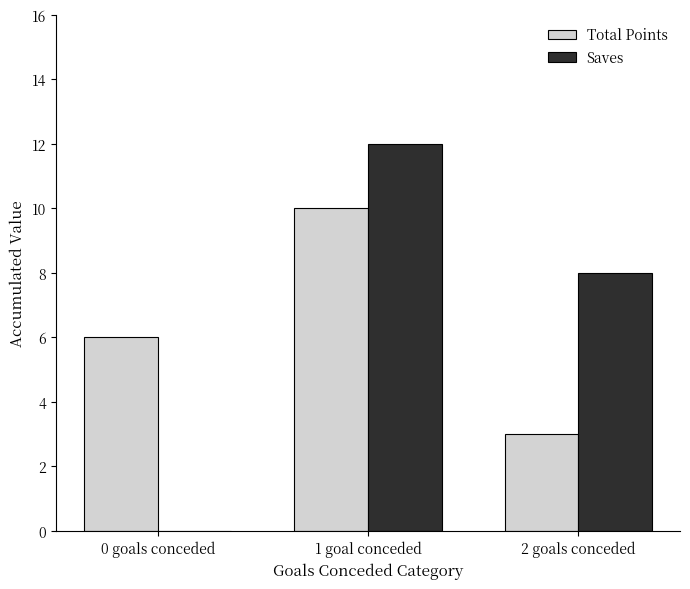

What are all the series names shown in the legend?

Total Points, Saves